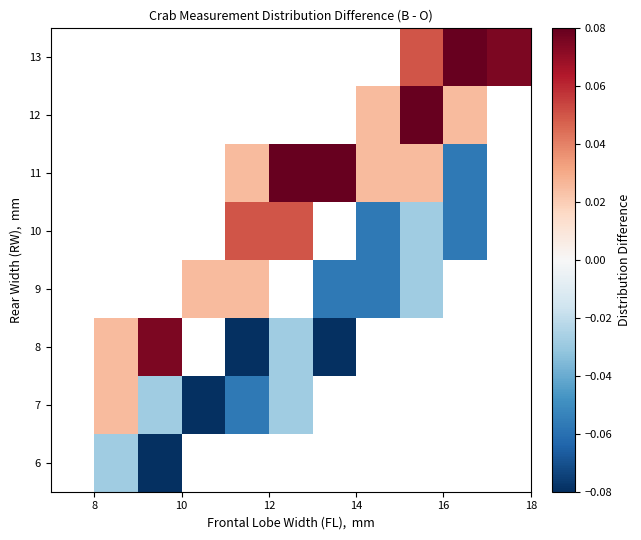

How many positive values does the 9 series have?

2